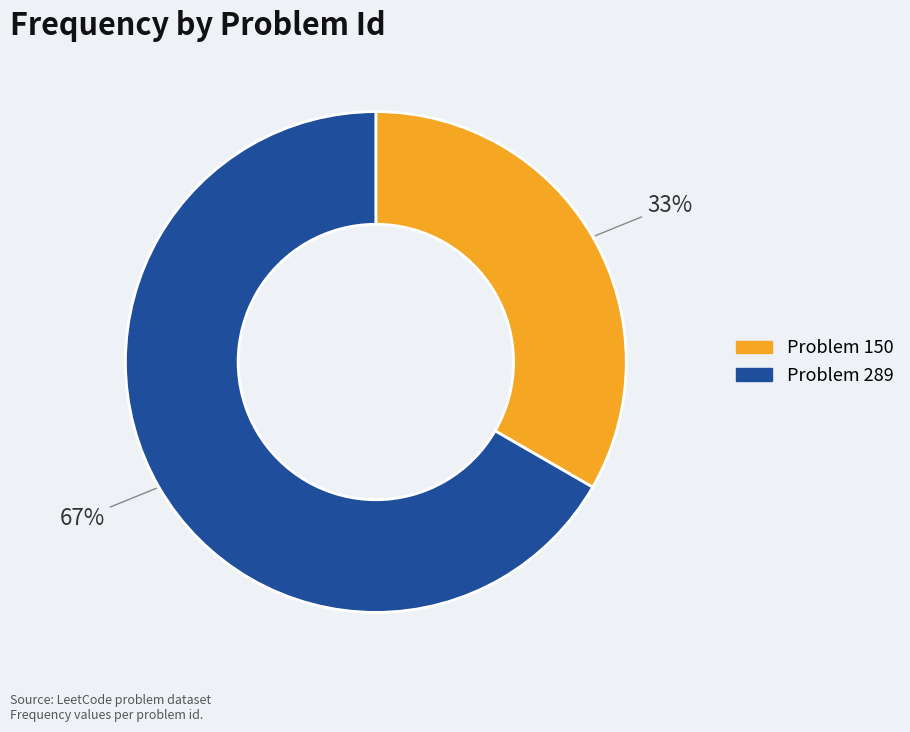

Is there any slice that represents more than half of the pie?

Yes